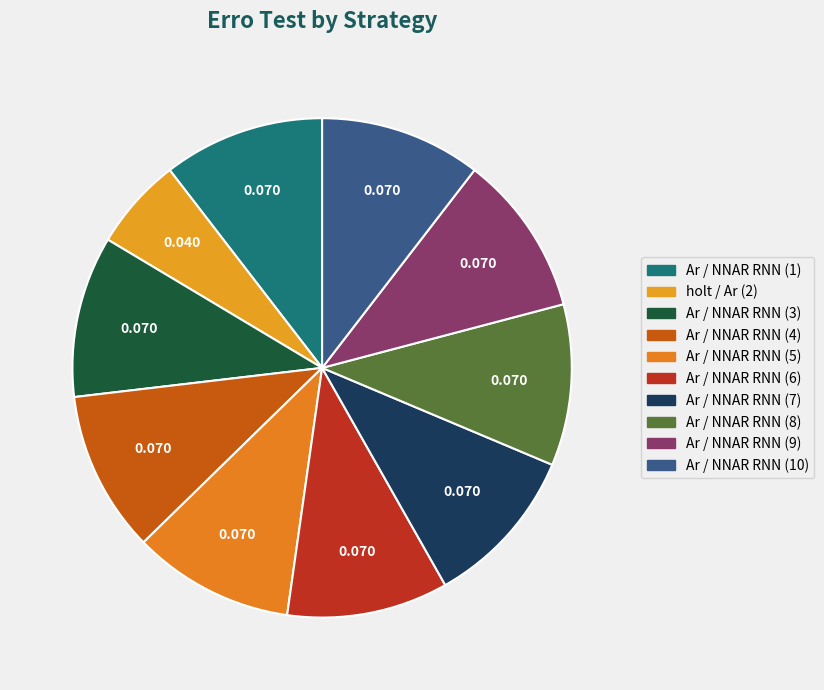

How many segments does this pie chart have?

10